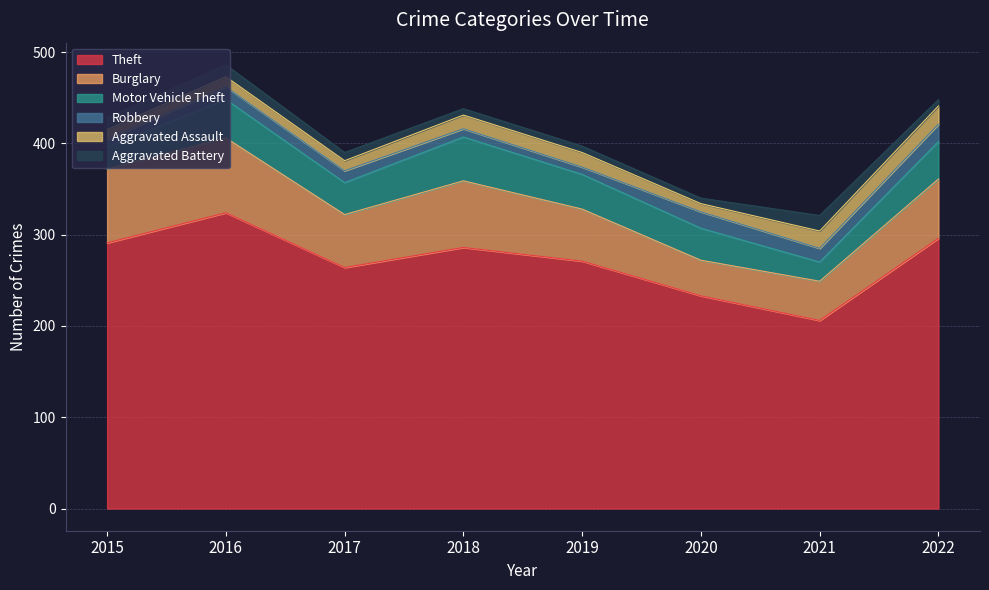

Does the chart have visible grid lines?

Yes